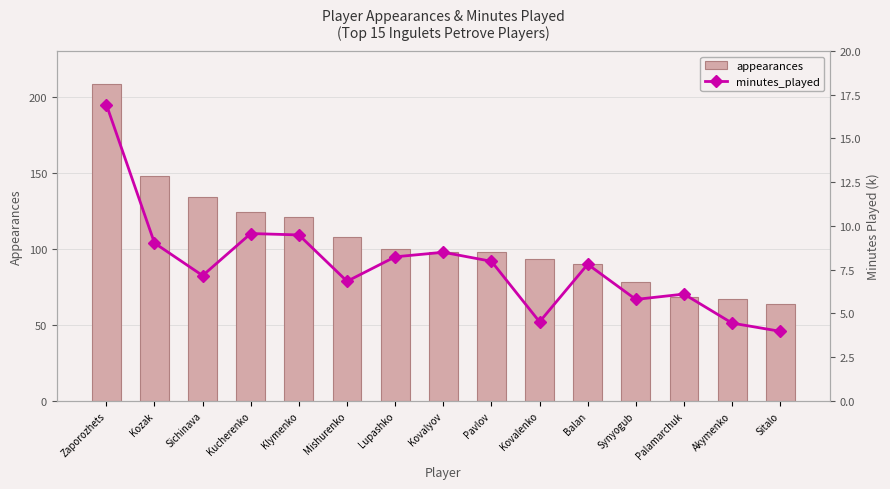

What is the difference between the maximum and minimum values in the minutes_played series?

13.0